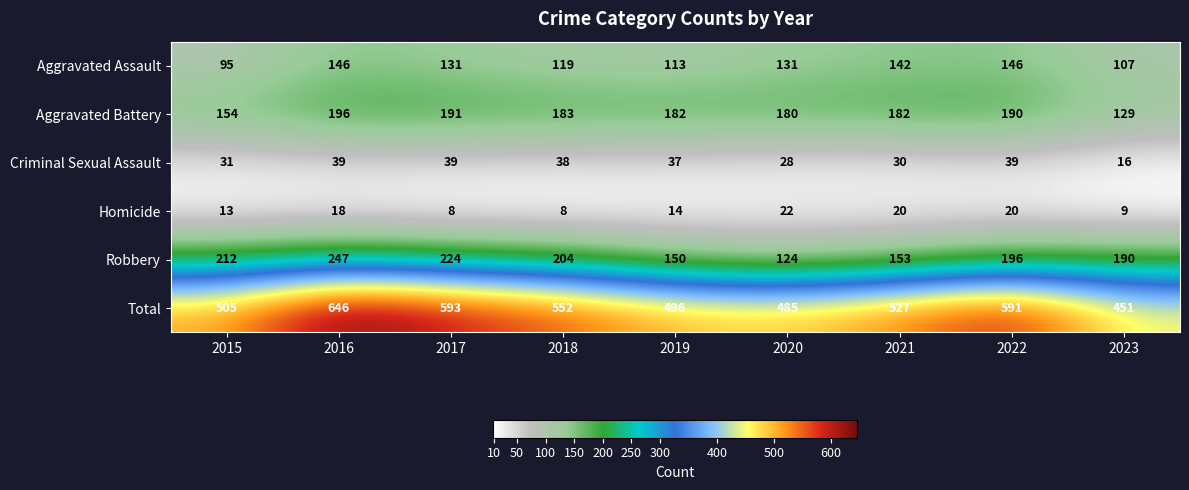

Which series has the largest range (max minus min)?

Total